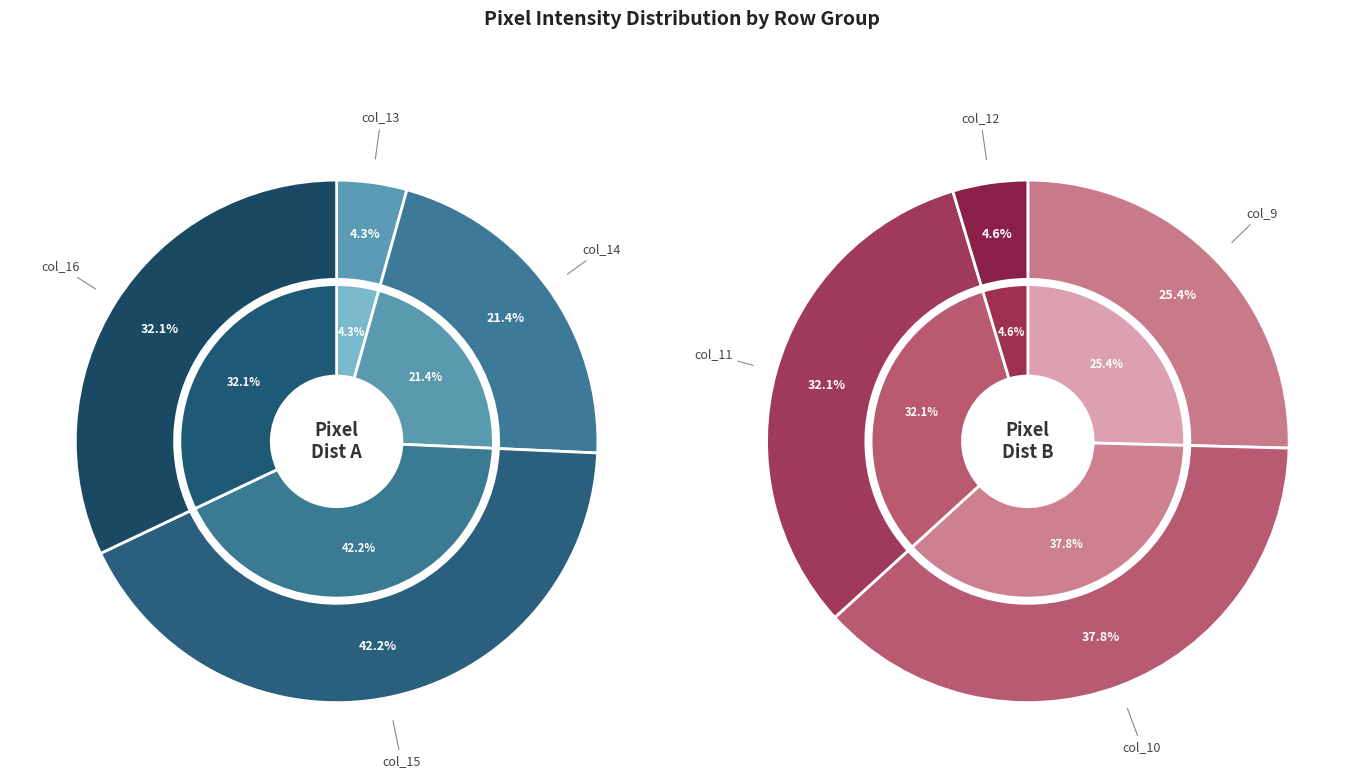

Is there a majority slice in this chart?

No